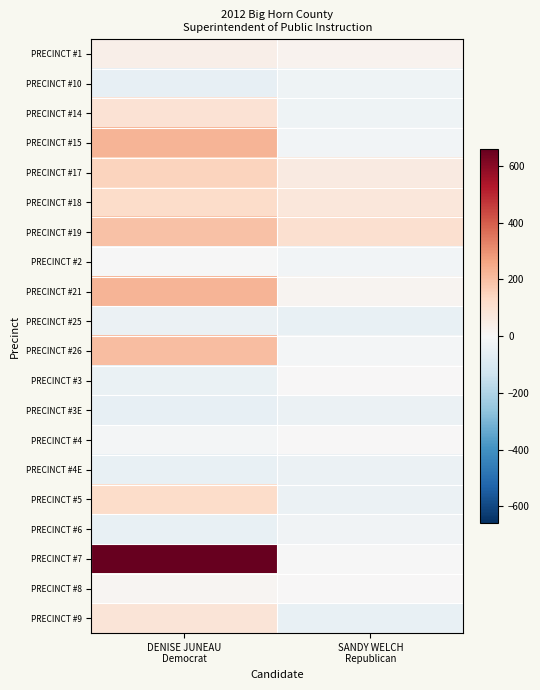

Which has a higher value, DENISE JUNEAU
Democrat or SANDY WELCH
Republican?

DENISE JUNEAU
Democrat